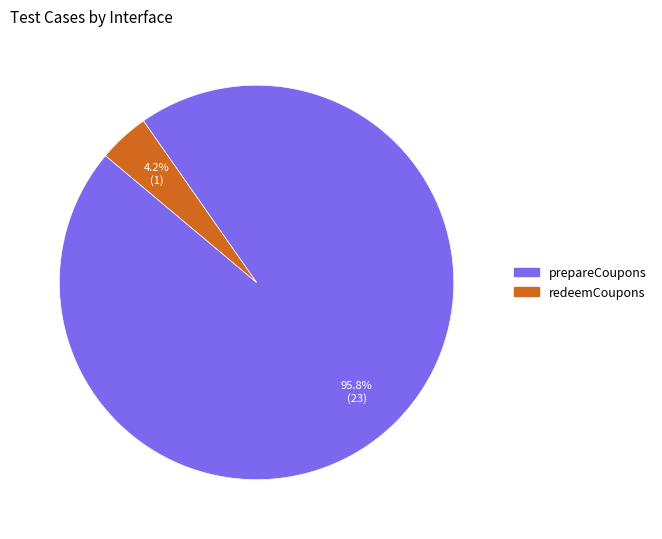

To the nearest percent, what portion does redeemCoupons represent?

4%